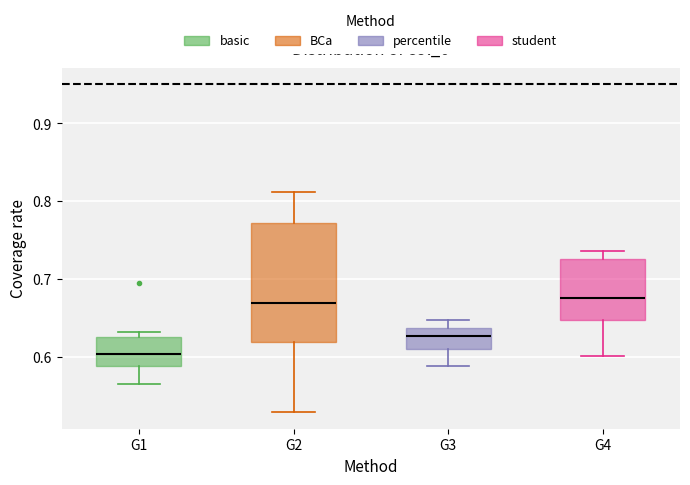

Reading left to right, read every box against the y-axis: the position of its median line, the range the box covers, and the ends of its whiskers. The values are not printed on the chart, so give them approximately, as read against the axis.

G1: median 0.60, box 0.59 to 0.63, whiskers 0.57 to 0.63 (just above the box's upper edge)
G2: median 0.67, box 0.62 to 0.77, whiskers 0.53 to 0.81
G3: median 0.63, box 0.61 to 0.64, whiskers 0.59 to 0.65
G4: median 0.68, box 0.65 to 0.73, whiskers 0.60 to 0.74